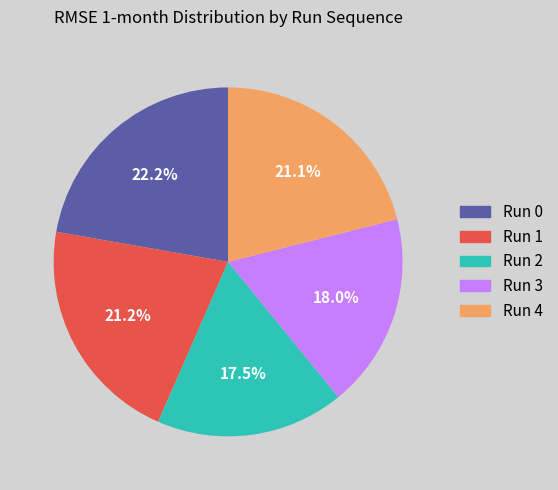

How many slices are in this pie chart?

5